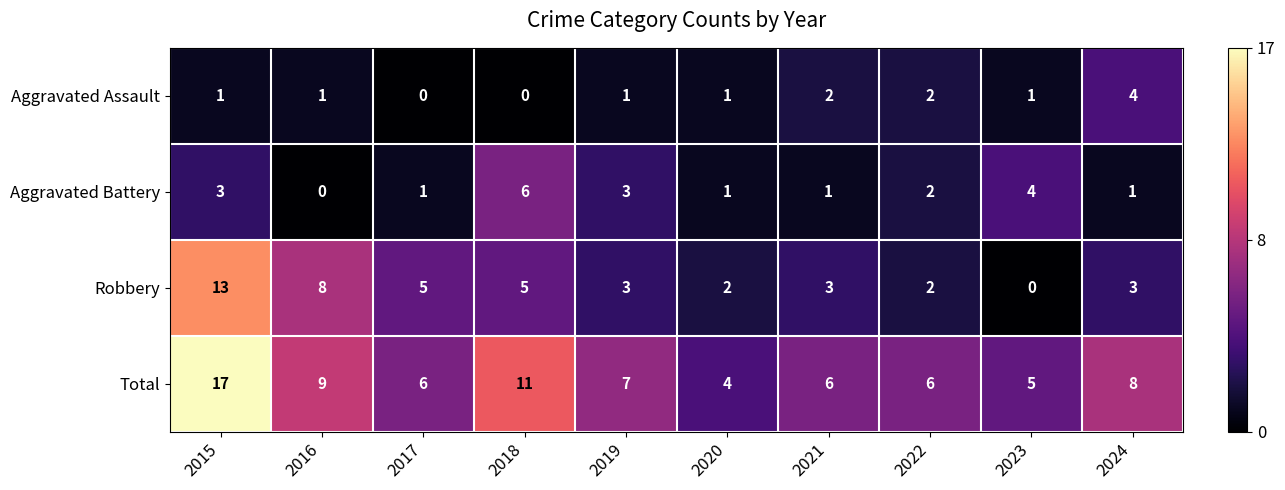

Where does the Aggravated Battery series first go above 2?

2015